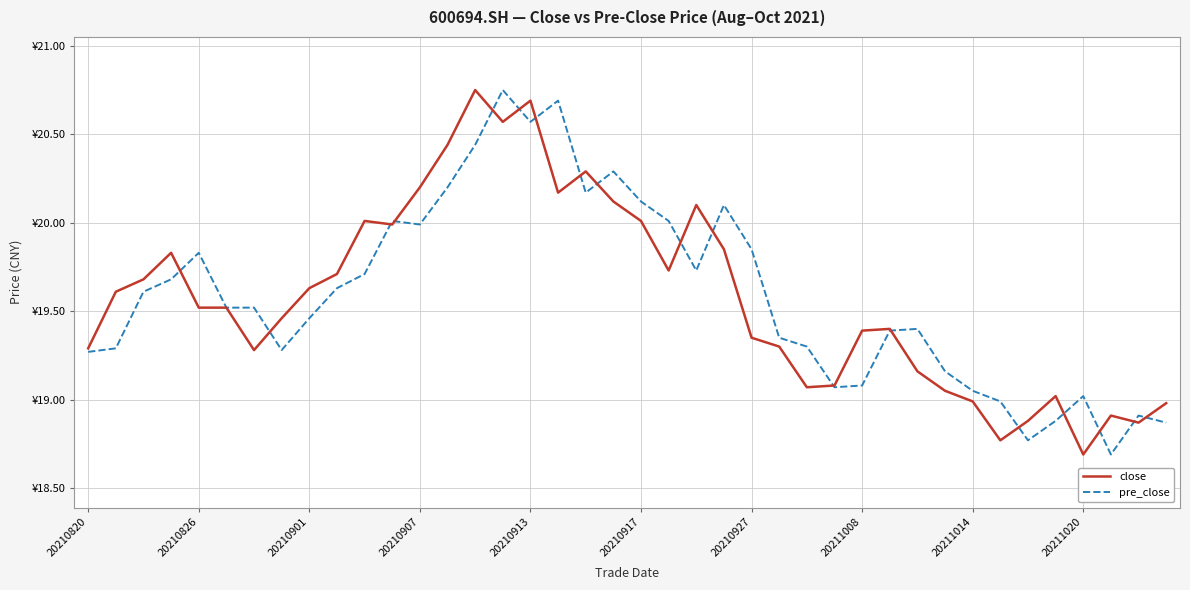

Rank the series by their average value, from highest to lowest.

pre_close, close